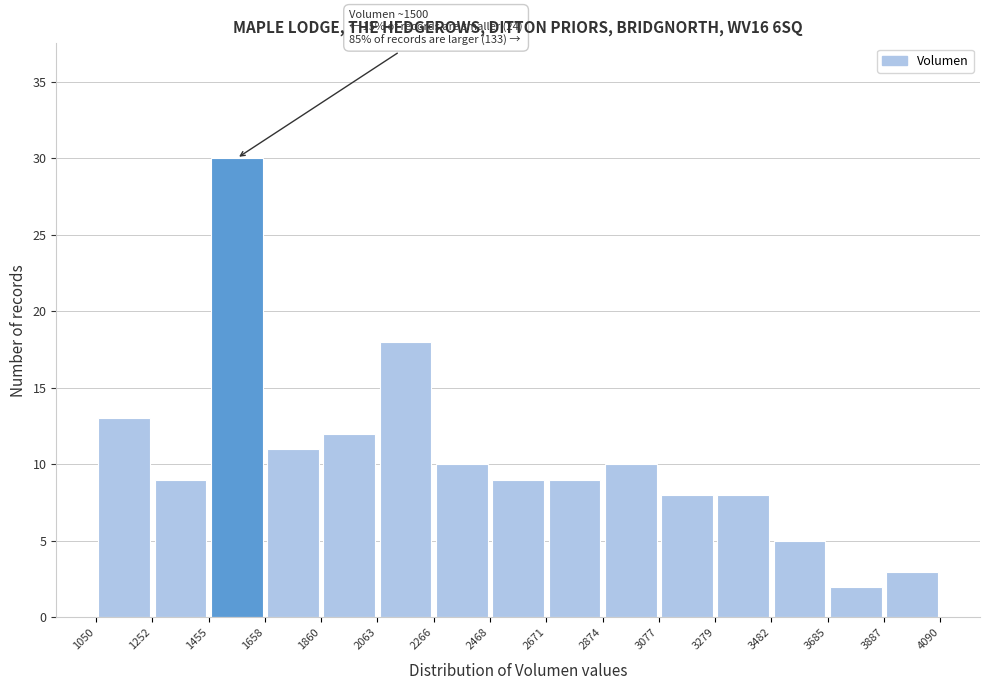

Over which range of the x-axis is the bar tallest?

1455 to 1658